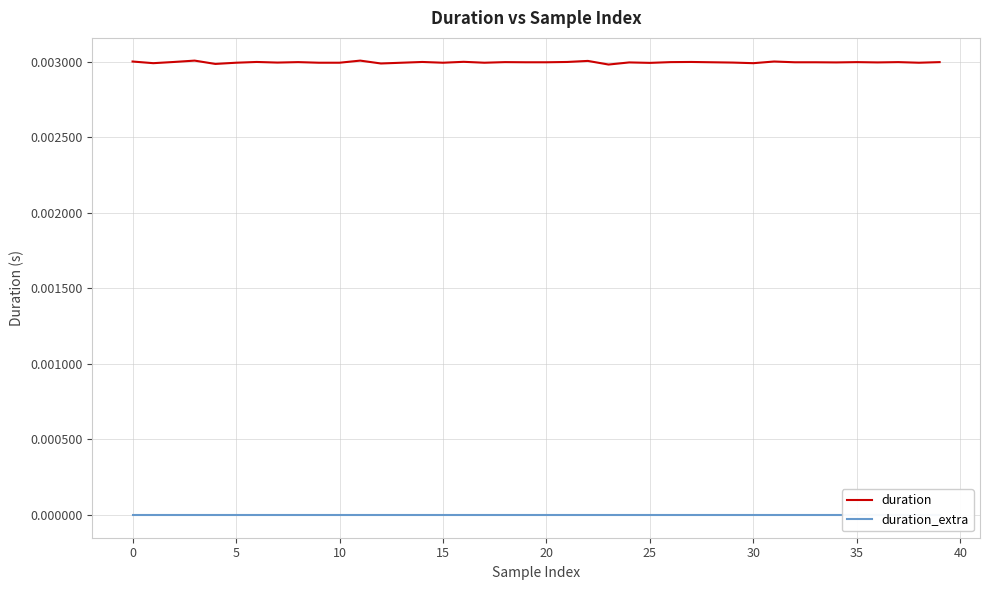

Count the number of data series in this chart.

2